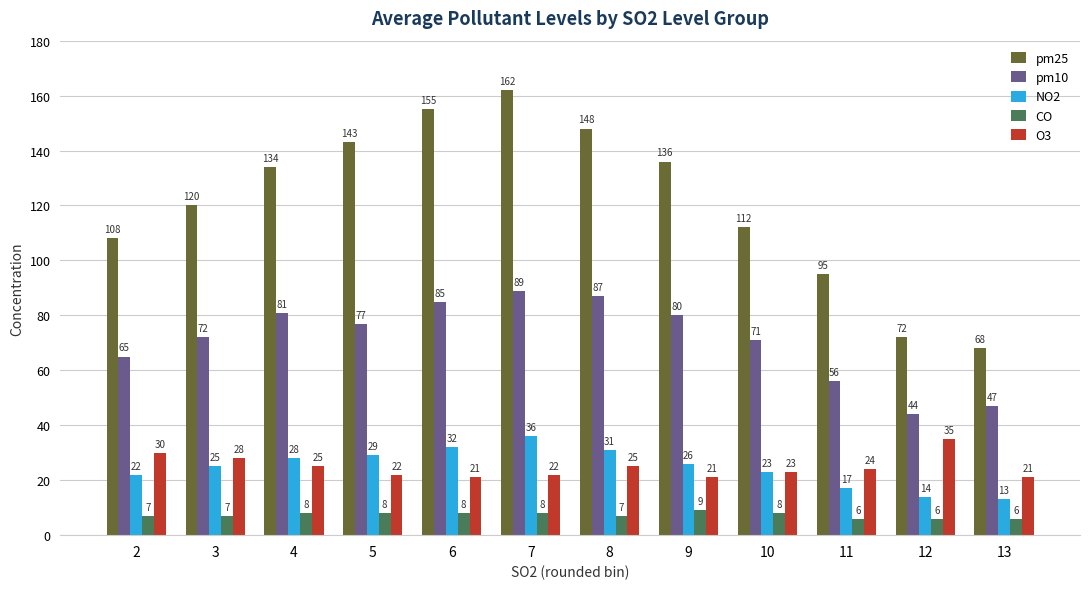

What are all the series names shown in the legend?

pm25, pm10, NO2, CO, O3